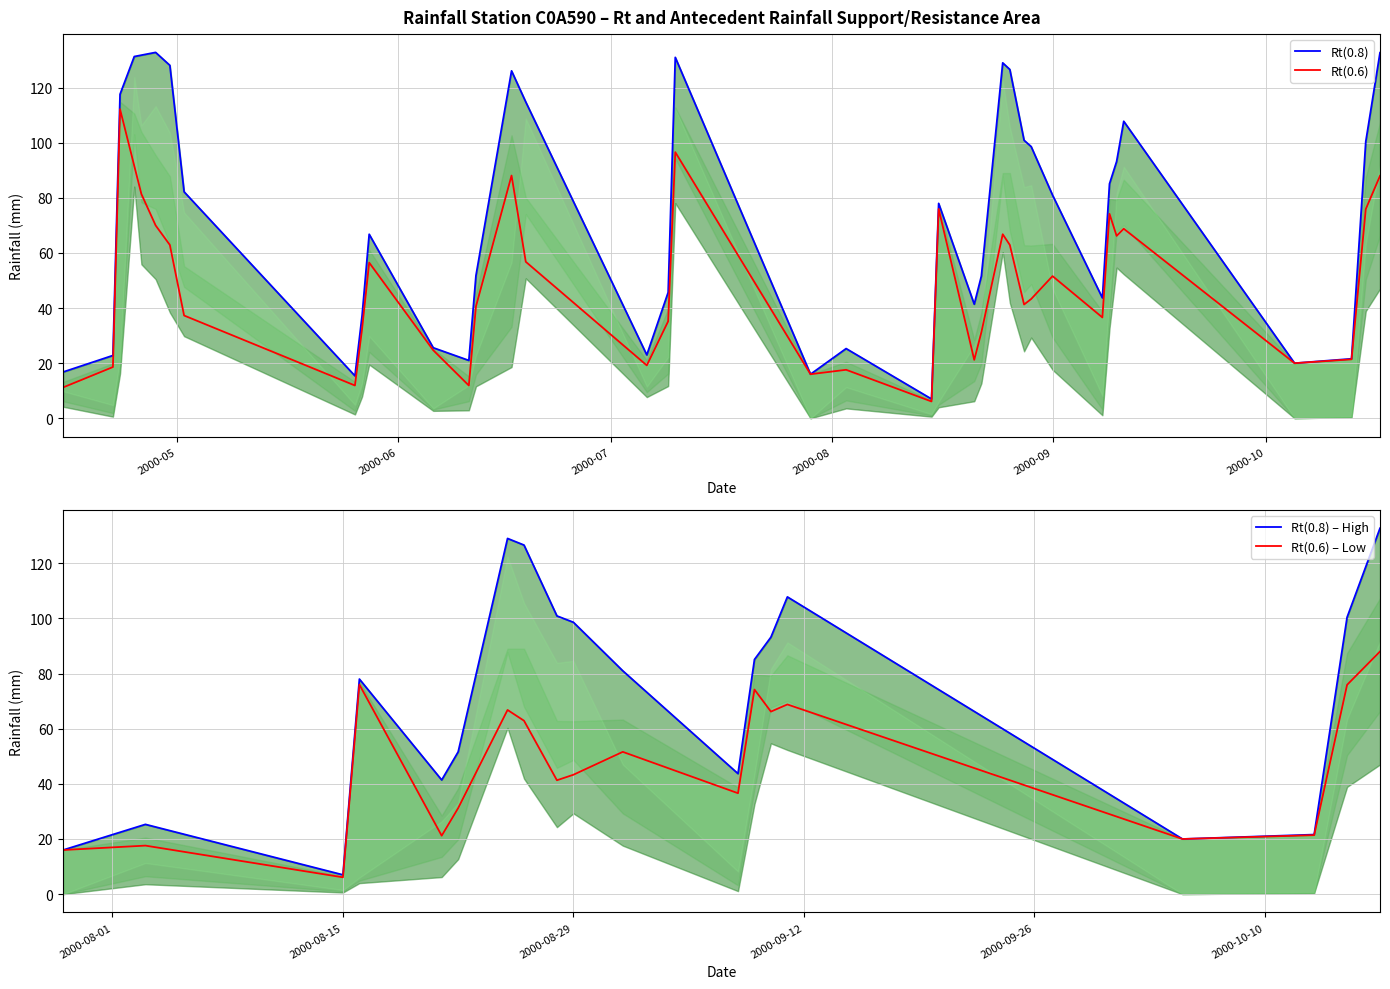

Reading left to right, extract all data points from this chart.

Rt(0.8): 2000/04/15=16.8	2000/04/22=22.8	2000/04/23=117.6	2000/04/25=131.3	2000/04/26=131.8	2000/04/28=132.8	2000/04/30=128.1	2000/05/02=82.2	2000/05/26=15.4	2000/05/27=37.2	2000/05/28=66.8	2000/06/06=25.6	2000/06/11=21.0	2000/06/12=51.8	2000/06/17=126.1	2000/06/19=114.8	2000/07/06=23.0	2000/07/09=45.7	2000/07/10=131.0	2000/07/29=16.0	2000/08/03=25.3	2000/08/15=7.0	2000/08/16=78.0	2000/08/21=41.4	2000/08/22=51.6	2000/08/25=129.0	2000/08/26=126.6	2000/08/28=100.9	2000/08/29=98.6	2000/09/01=81.0	2000/09/08=43.7	2000/09/09=85.1	2000/09/10=93.2	2000/09/11=107.8	2000/10/05=20.0	2000/10/13=21.6	2000/10/15=100.4	2000/10/17=132.7
Rt(0.6): 2000/04/15=11.2	2000/04/22=18.6	2000/04/23=112.2	2000/04/25=91.6	2000/04/26=81.4	2000/04/28=70.0	2000/04/30=62.9	2000/05/02=37.3	2000/05/26=11.9	2000/05/27=32.4	2000/05/28=56.5	2000/06/06=24.7	2000/06/11=11.9	2000/06/12=40.6	2000/06/17=88.1	2000/06/19=56.8	2000/07/06=19.2	2000/07/09=35.2	2000/07/10=96.6	2000/07/29=16.0	2000/08/03=17.6	2000/08/15=6.1	2000/08/16=76.0	2000/08/21=21.2	2000/08/22=31.2	2000/08/25=66.8	2000/08/26=62.9	2000/08/28=41.3	2000/08/29=43.3	2000/09/01=51.6	2000/09/08=36.6	2000/09/09=74.2	2000/09/10=66.2	2000/09/11=68.8	2000/10/05=20.0	2000/10/13=21.4	2000/10/15=75.9	2000/10/17=88.0
Rt(0.7): 2000/04/15=13.2	2000/04/22=19.9	2000/04/23=114.9	2000/04/25=110.6	2000/04/26=103.9	2000/04/28=95.5	2000/04/30=87.8	2000/05/02=55.2	2000/05/26=13.2	2000/05/27=34.5	2000/05/28=61.1	2000/06/06=25.2	2000/06/11=15.2	2000/06/12=44.9	2000/06/17=102.7	2000/06/19=80.1	2000/07/06=21.0	2000/07/09=39.7	2000/07/10=112.8	2000/07/29=16.0	2000/08/03=20.5	2000/08/15=6.5	2000/08/16=76.9	2000/08/21=28.5	2000/08/22=38.4	2000/08/25=89.0	2000/08/26=89.0	2000/08/28=62.8	2000/08/29=62.7	2000/09/01=63.3	2000/09/08=38.7	2000/09/09=79.7	2000/09/10=79.2	2000/09/11=86.6	2000/10/05=20.0	2000/10/13=21.5	2000/10/15=87.4	2000/10/17=107.3
七天前期雨量(0.8): 2000/04/15=9.8	2000/04/22=4.8	2000/04/23=21.6	2000/04/25=123.8	2000/04/26=106.3	2000/04/28=113.3	2000/04/30=103.6	2000/05/02=74.7	2000/05/26=4.9	2000/05/27=12.7	2000/05/28=29.8	2000/06/06=3.6	2000/06/11=12.0	2000/06/12=22.8	2000/06/17=56.6	2000/06/19=108.8	2000/07/06=11.5	2000/07/09=22.2	2000/07/10=112.5	2000/07/29=0.0	2000/08/03=11.3	2000/08/15=1.5	2000/08/16=6.0	2000/08/21=26.4	2000/08/22=33.1	2000/08/25=122.5	2000/08/26=105.6	2000/08/28=83.9	2000/08/29=84.6	2000/09/01=47.0	2000/09/08=8.2	2000/09/09=43.6	2000/09/10=81.7	2000/09/11=91.3	2000/10/05=0.0	2000/10/13=0.6	2000/10/15=63.4	2000/10/17=91.7
七天前期雨量(0.6): 2000/04/15=4.2	2000/04/22=0.6	2000/04/23=16.2	2000/04/25=84.1	2000/04/26=55.9	2000/04/28=50.5	2000/04/30=38.4	2000/05/02=29.8	2000/05/26=1.4	2000/05/27=7.9	2000/05/28=19.5	2000/06/06=2.7	2000/06/11=2.9	2000/06/12=11.6	2000/06/17=18.6	2000/06/19=50.8	2000/07/06=7.7	2000/07/09=11.7	2000/07/10=78.1	2000/07/29=0.0	2000/08/03=3.6	2000/08/15=0.6	2000/08/16=4.0	2000/08/21=6.2	2000/08/22=12.7	2000/08/25=60.3	2000/08/26=41.9	2000/08/28=24.3	2000/08/29=29.3	2000/09/01=17.6	2000/09/08=1.1	2000/09/09=32.7	2000/09/10=54.7	2000/09/11=52.3	2000/10/05=0.0	2000/10/13=0.4	2000/10/15=38.9	2000/10/17=47.0
七天前期雨量(0.7): 2000/04/15=6.2	2000/04/22=1.9	2000/04/23=18.9	2000/04/25=103.1	2000/04/26=78.4	2000/04/28=76.0	2000/04/30=63.3	2000/05/02=47.7	2000/05/26=2.7	2000/05/27=10.0	2000/05/28=24.1	2000/06/06=3.2	2000/06/11=6.2	2000/06/12=15.9	2000/06/17=33.2	2000/06/19=74.1	2000/07/06=9.5	2000/07/09=16.2	2000/07/10=94.3	2000/07/29=0.0	2000/08/03=6.5	2000/08/15=1.0	2000/08/16=4.9	2000/08/21=13.5	2000/08/22=19.9	2000/08/25=87.7	2000/08/26=68.0	2000/08/28=45.8	2000/08/29=48.7	2000/09/01=29.3	2000/09/08=3.2	2000/09/09=38.2	2000/09/10=67.7	2000/09/11=70.1	2000/10/05=0.0	2000/10/13=0.5	2000/10/15=50.4	2000/10/17=66.3